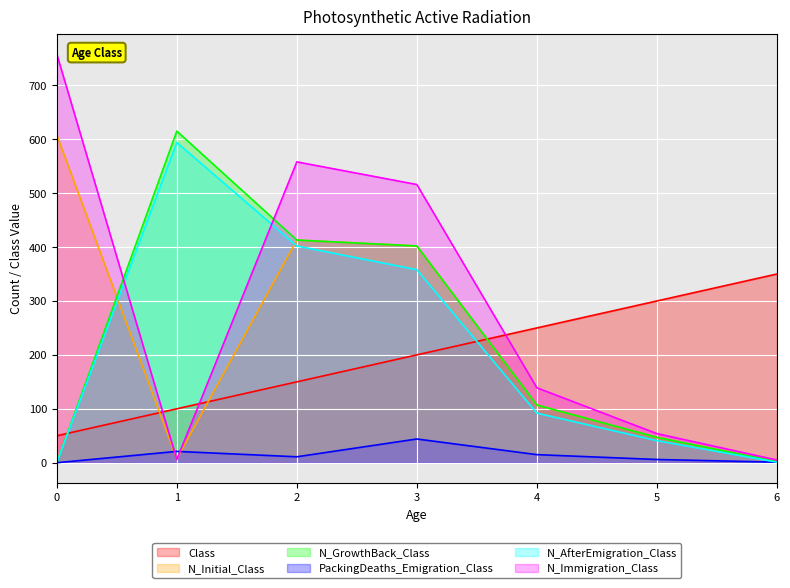

Reading right to left, transcribe all the data shown in this chart.

Class: 350	300	250	200	150	100	50
N_Initial_Class: 2	47	107	402	413	7	608
N_GrowthBack_Class: 2	47	107	402	413	615	0
PackingDeaths_Emigration_Class: 1	6	15	44	11	21	0
N_AfterEmigration_Class: 1	41	92	358	402	594	0
N_Immigration_Class: 5	54	139	516	558	6	758